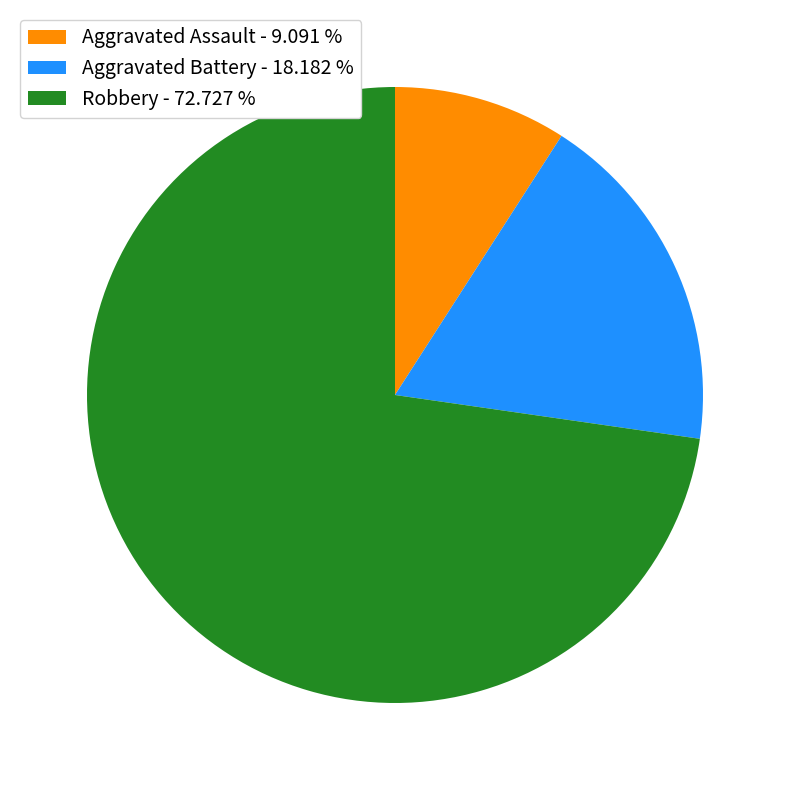

How many segments does this pie chart have?

3